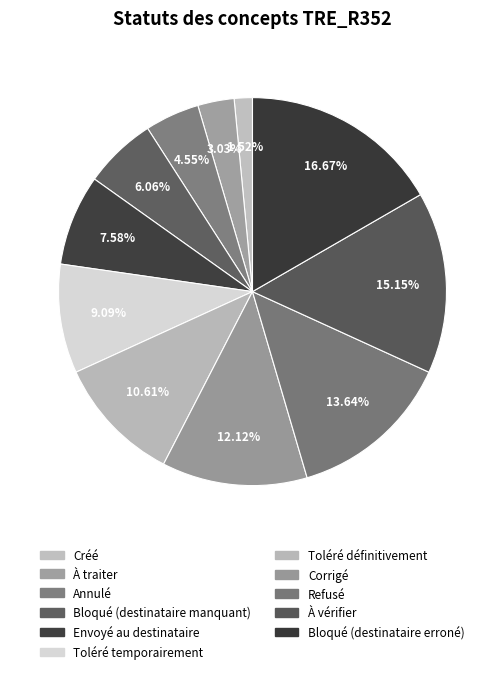

Rank the categories by value from lowest to highest.

Créé, À traiter, Annulé, Bloqué (destinataire manquant), Envoyé au destinataire, Toléré temporairement, Toléré définitivement, Corrigé, Refusé, À vérifier, Bloqué (destinataire erroné)